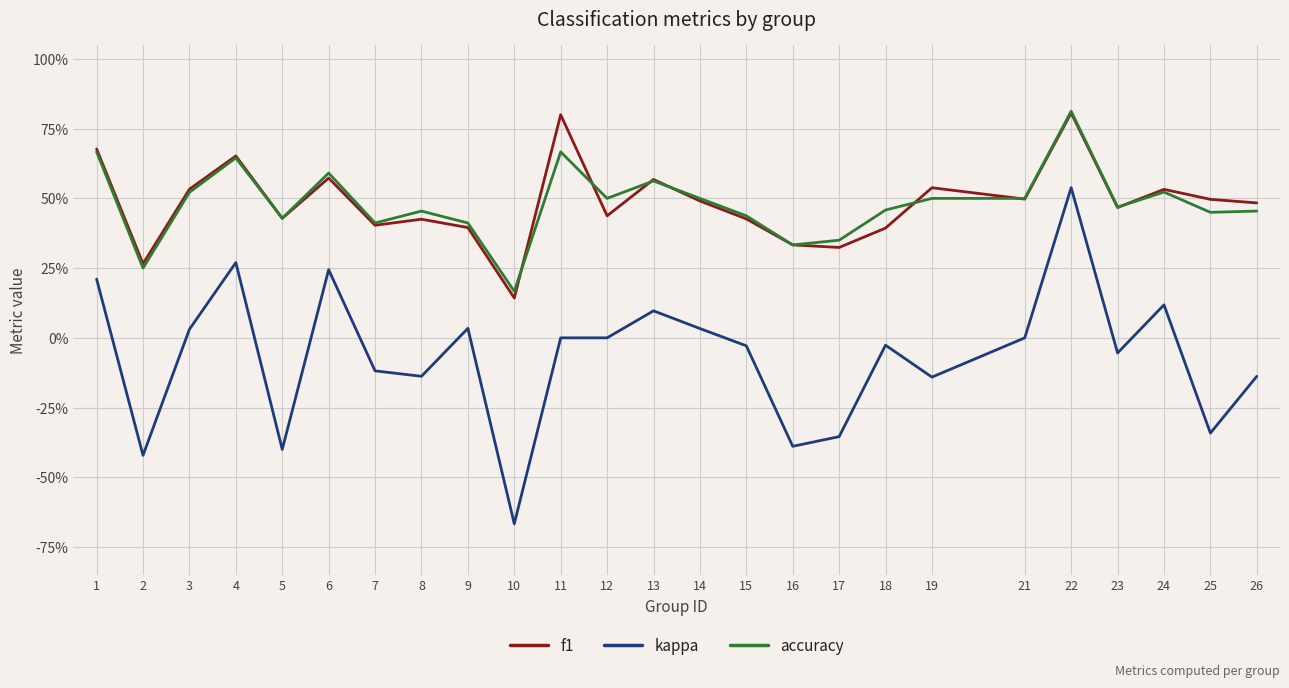

Is this an area chart (filled region under the line)?

No